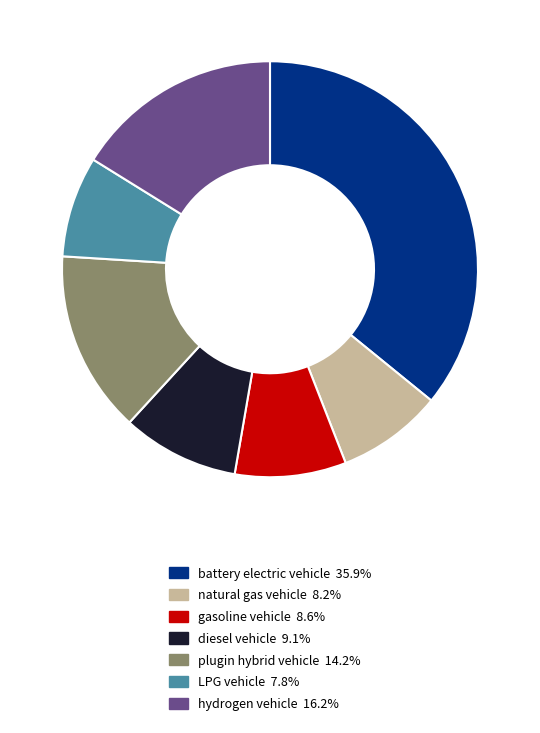

Do LPG vehicle and battery electric vehicle together represent more than half of the pie?

No